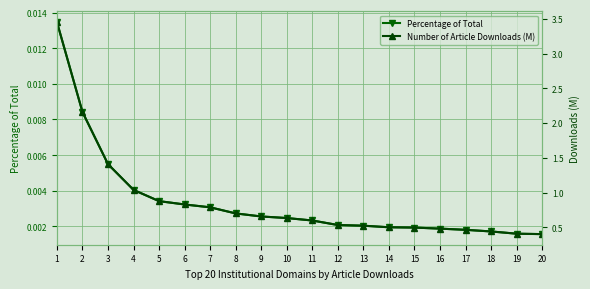

Rank the series at 6 from highest to lowest value.

Number of Article Downloads (M), Percentage of Total